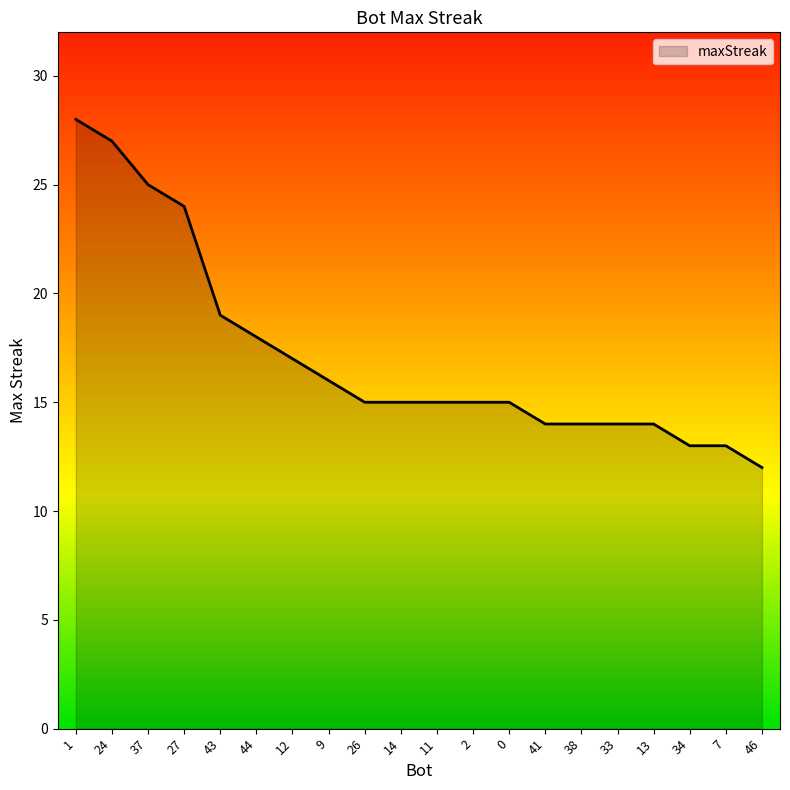

What is the greatest value displayed?

28